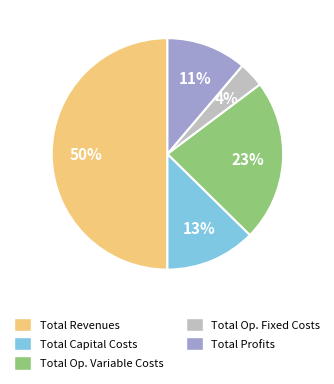

Count the number of slices in the pie.

5